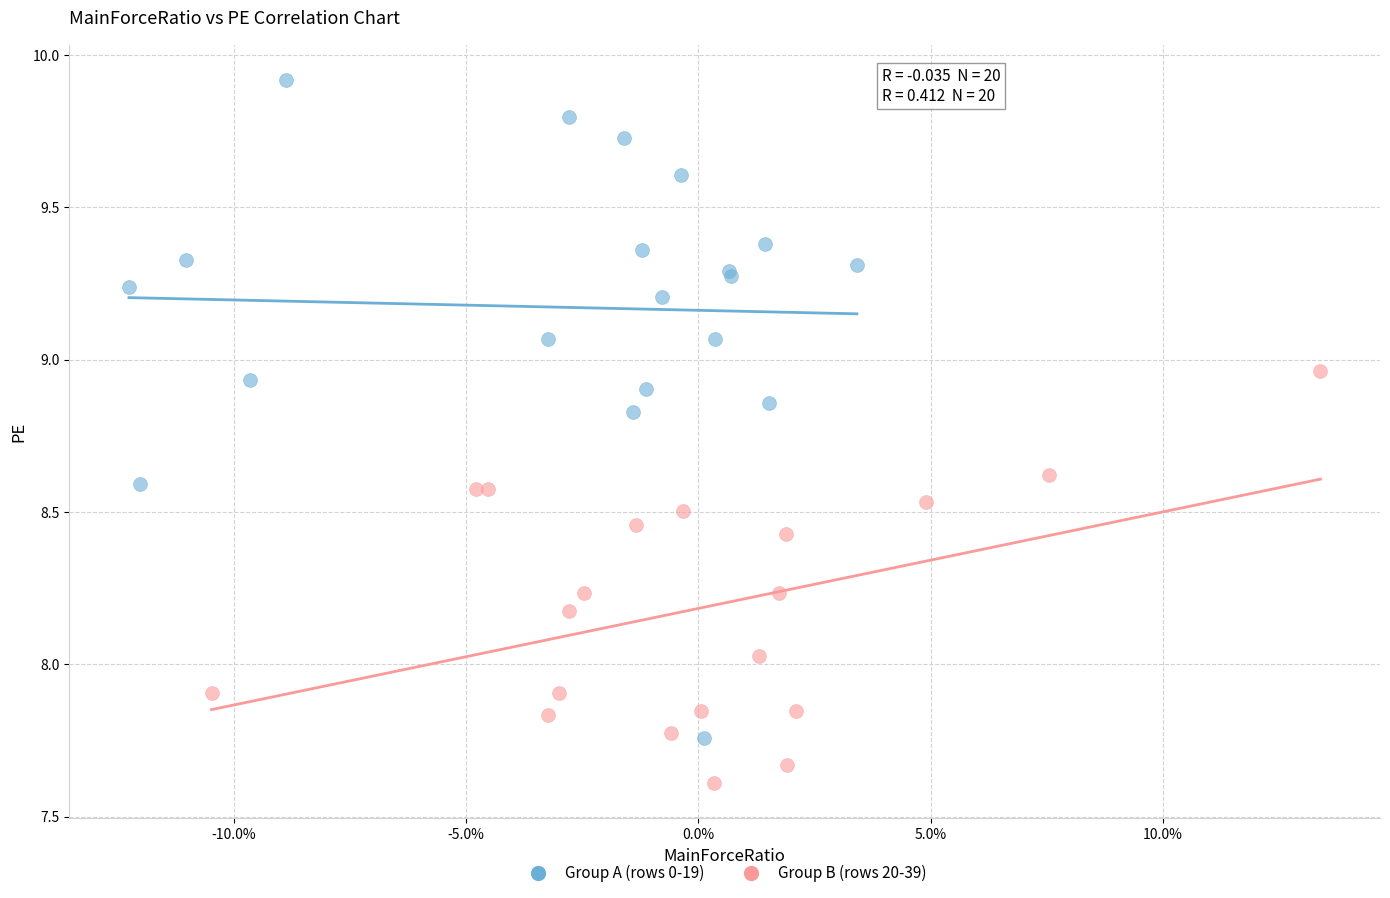

Which series reaches the maximum Y coordinate?

Group A (rows 0-19)